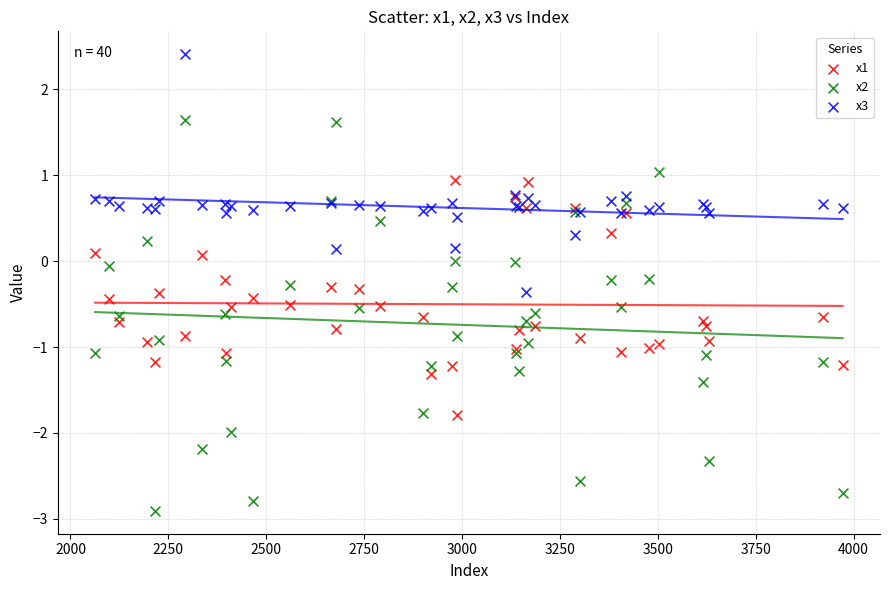

What is the X range (max minus min) for the scatter plot?

1909.0